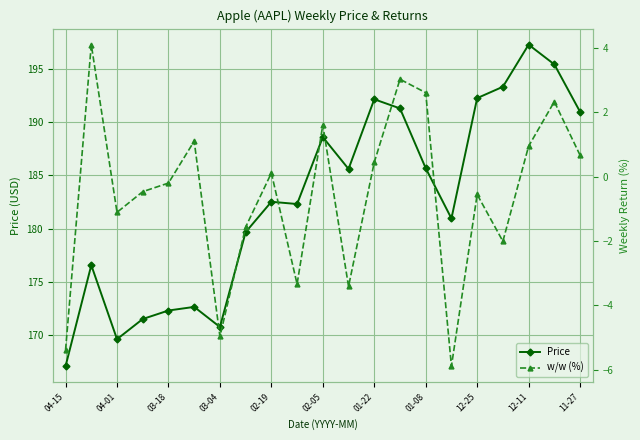

Which series has the largest range (max minus min)?

Price